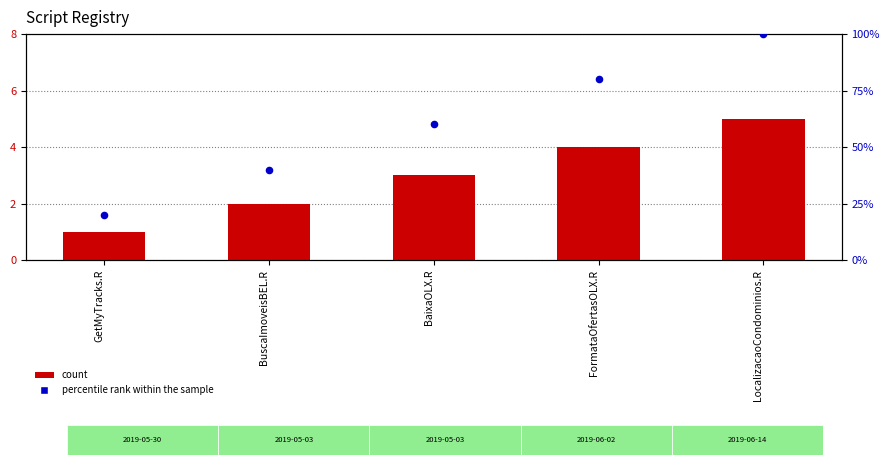

Is the value of count at BaixaOLX.R greater than the value of percentile rank within the sample at GetMyTracks.R?

No